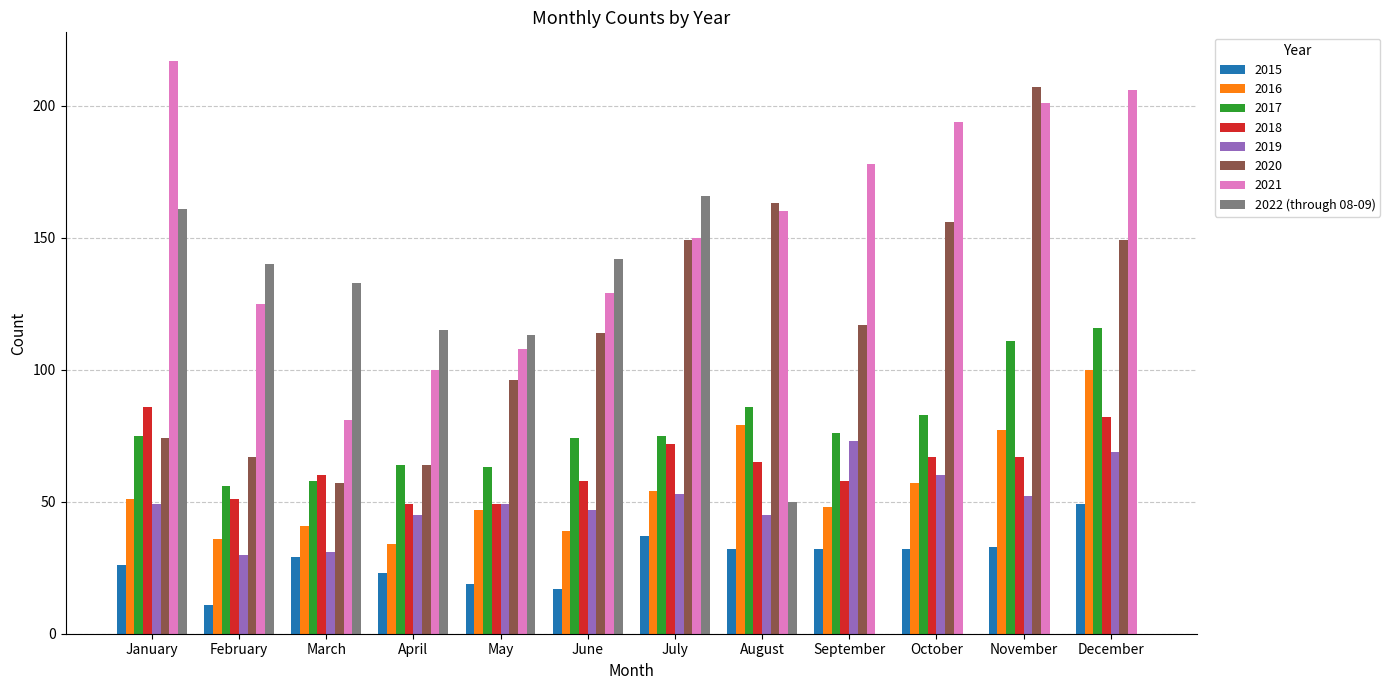

What is the sum of the 2020 values at May and February?

163